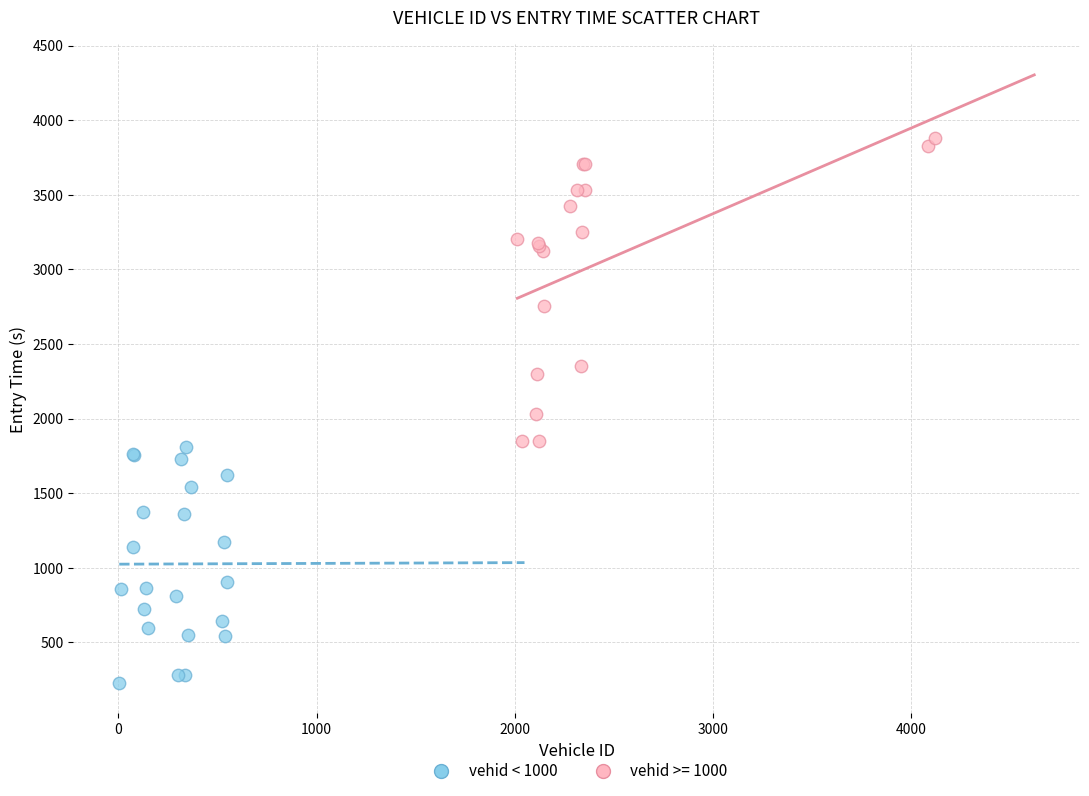

Which series reaches the maximum Y coordinate?

vehid >= 1000